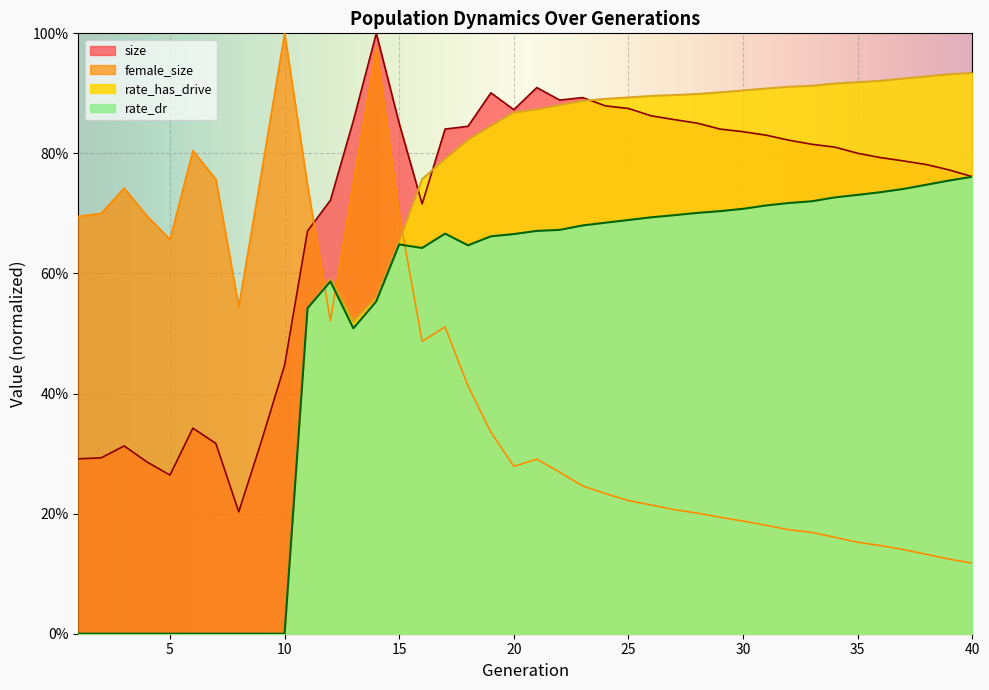

What is the spread (max minus min) of values at 11?

0.2